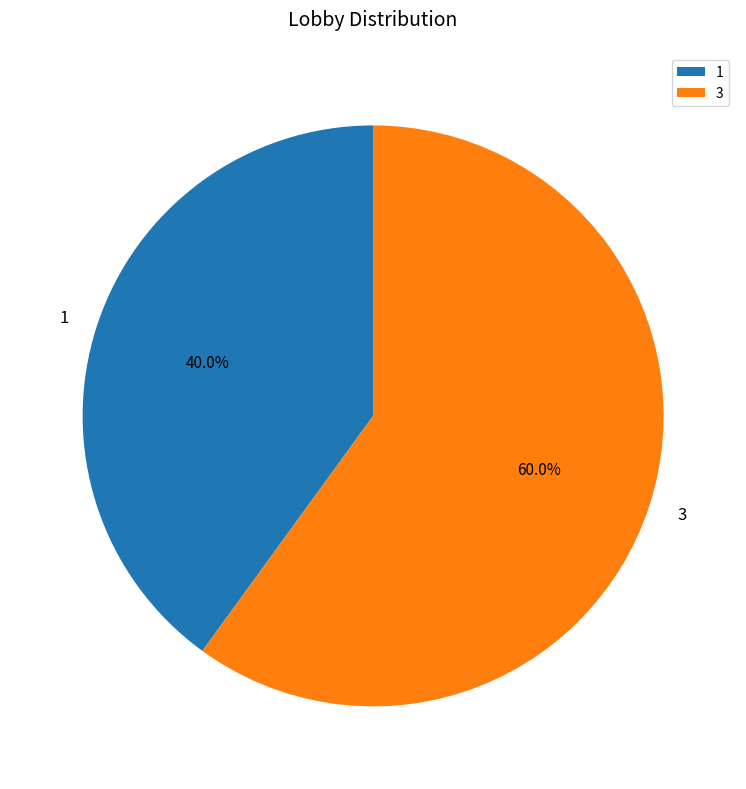

What is the ratio of the value at 3 to the value at 1?

1.5